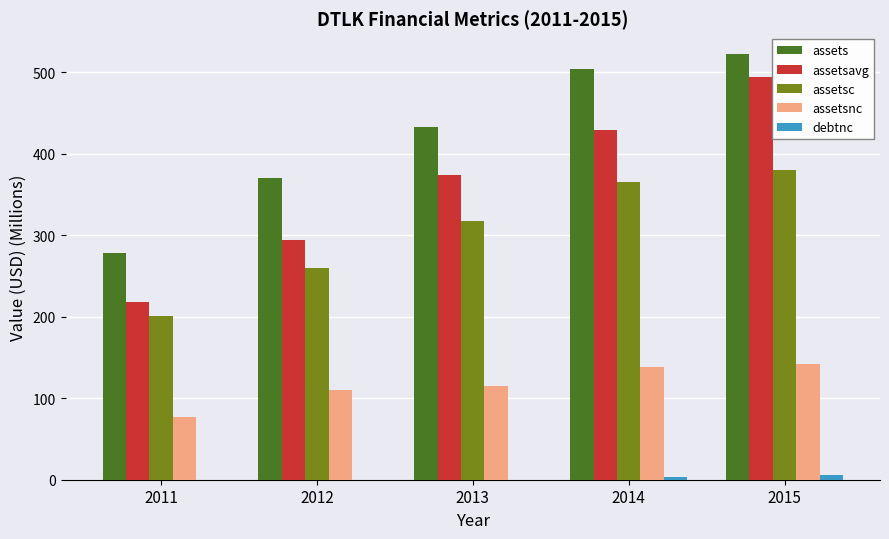

Between 2014 and 2015, which series saw the biggest shift?

assetsavg